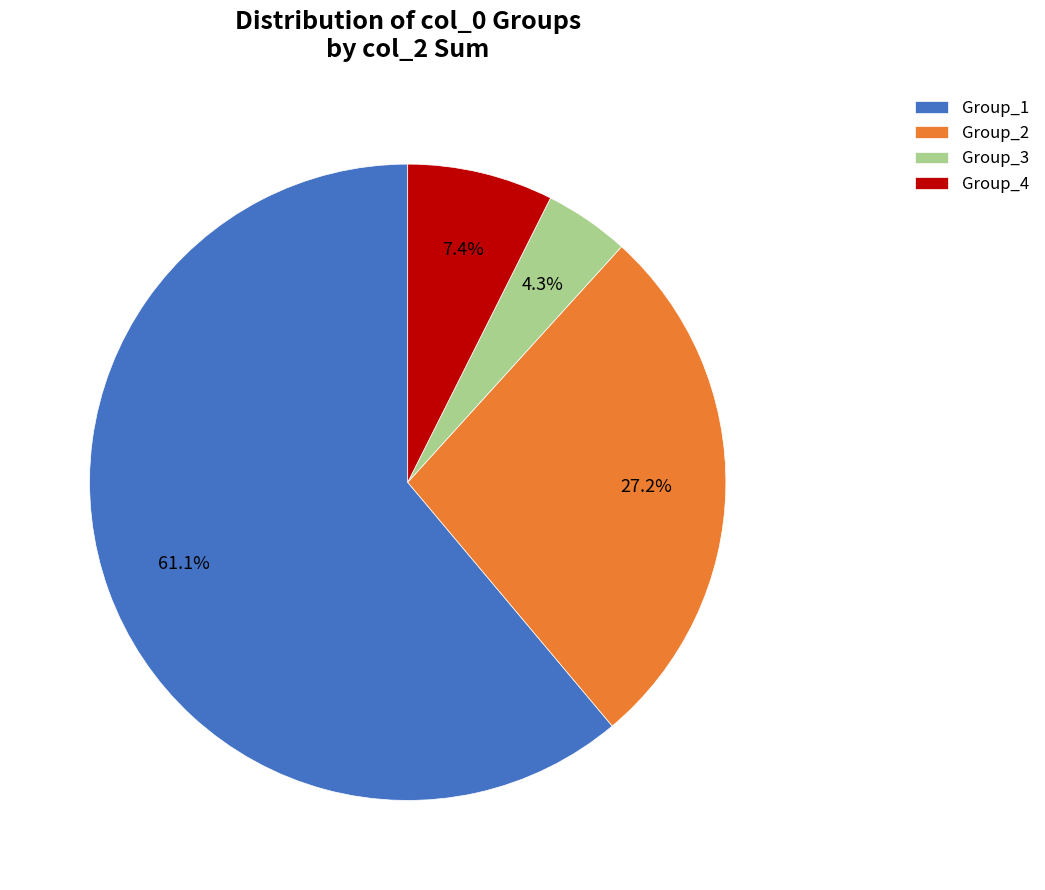

Does Group_1 account for over 50% of the chart?

Yes